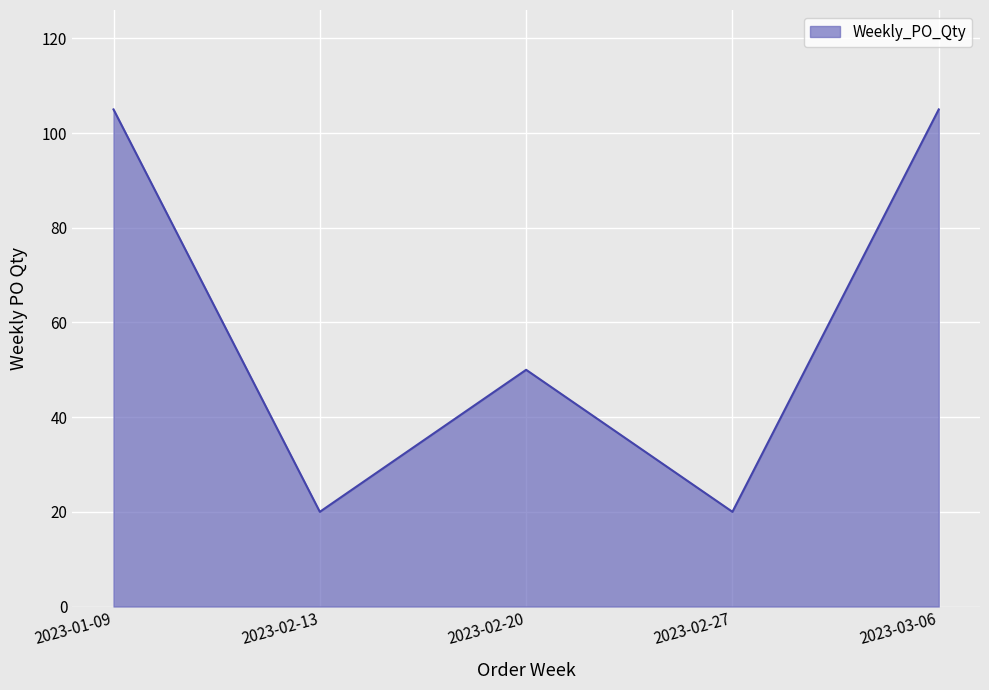

True or false: the data has more than 1 interior local peaks.

False